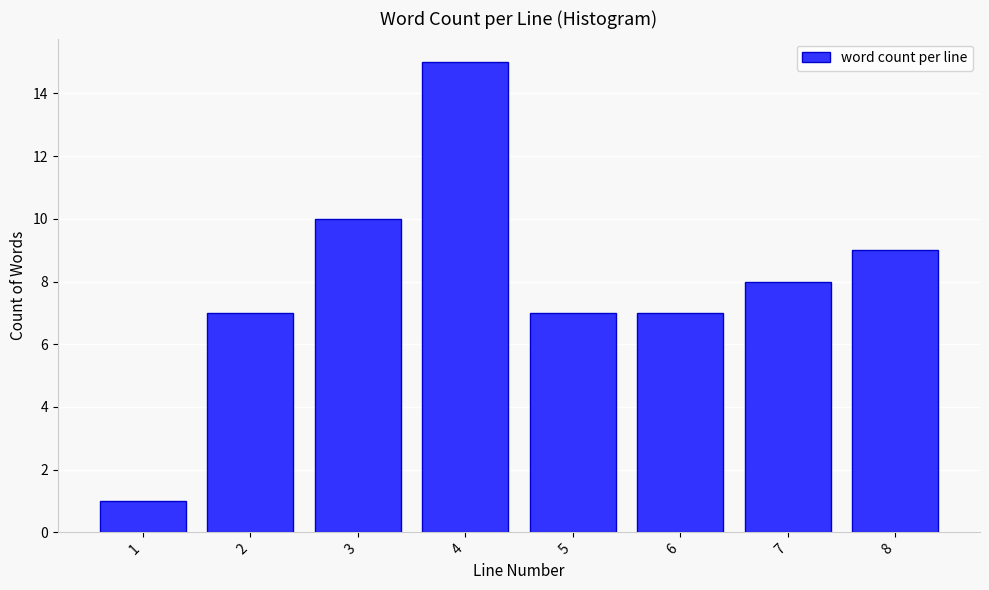

Reading left to right, transcribe all the data shown in this chart.

1	7	10	15	7	7	8	9